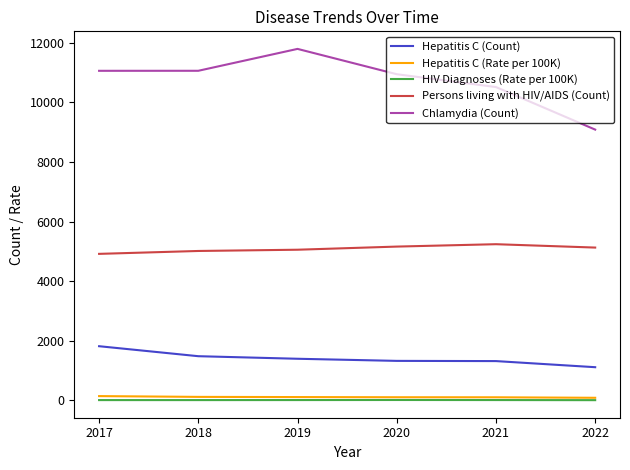

What is the maximum value shown in the chart?

11790.0